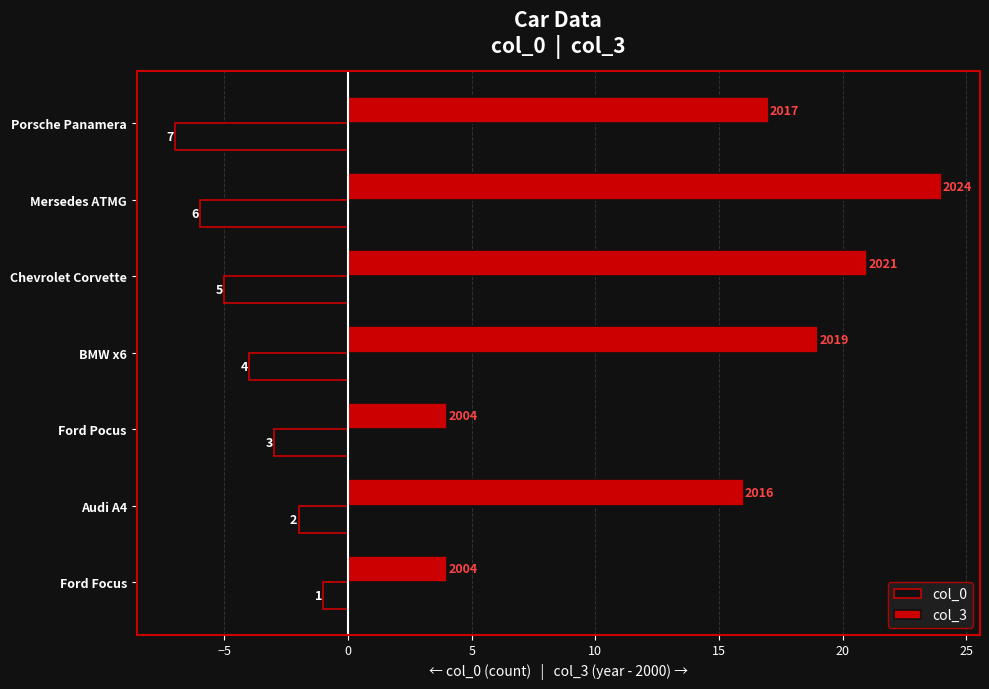

How many col_3 values are between 4 and 21?

6